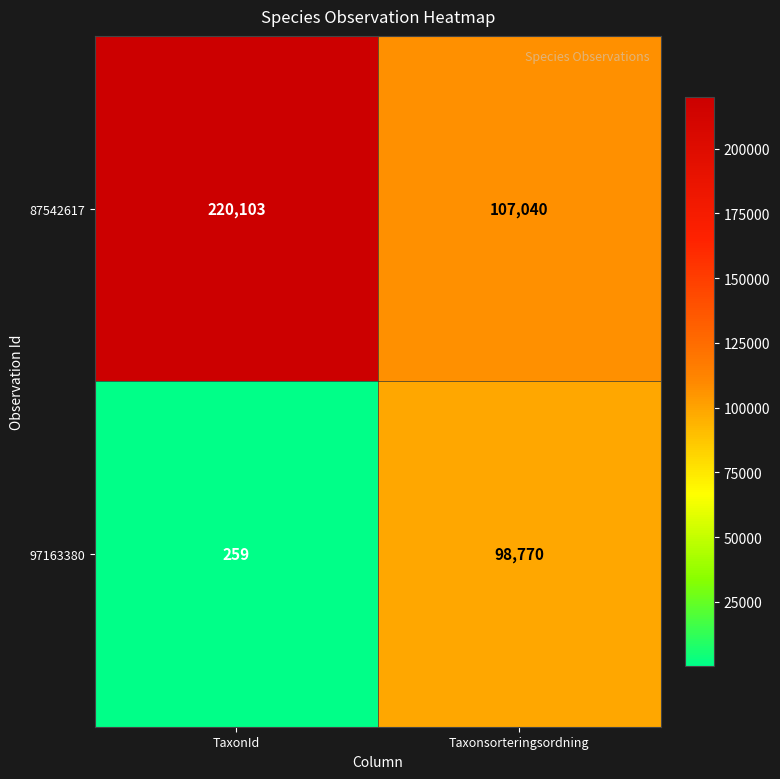

What is the smallest value displayed?

259